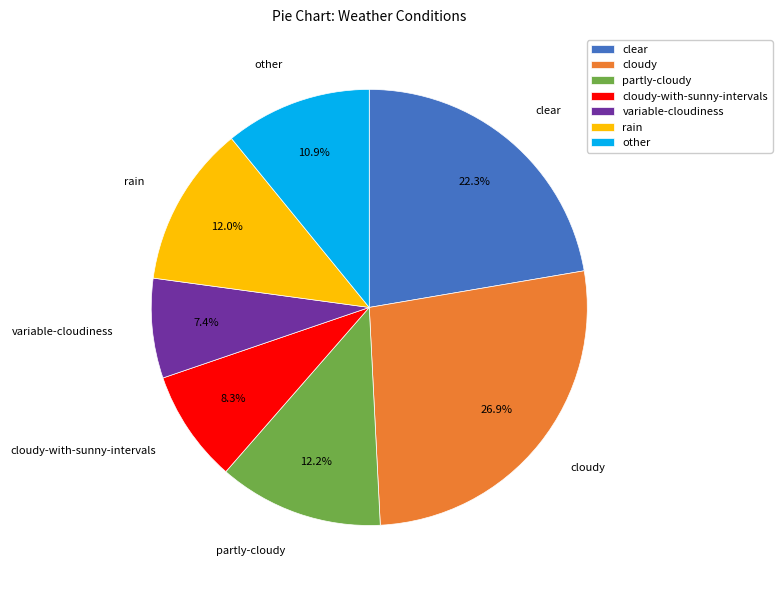

To the nearest percent, what portion does clear represent?

22%